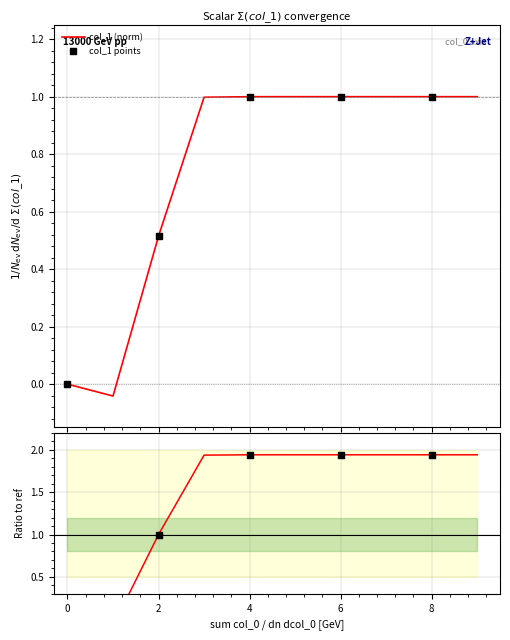

Which has a higher value, 1 or 3?

3